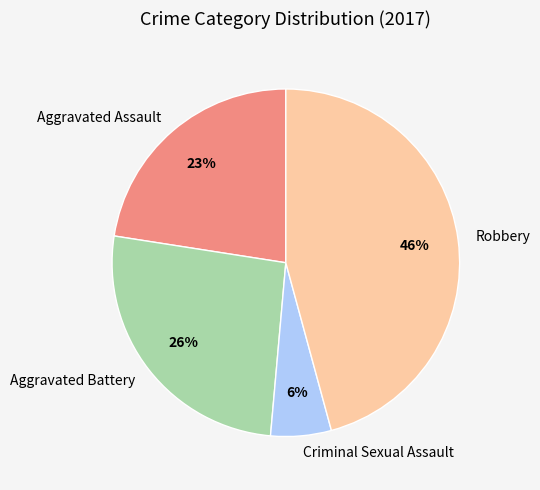

Is the sum of Criminal Sexual Assault and Aggravated Battery greater than half?

No